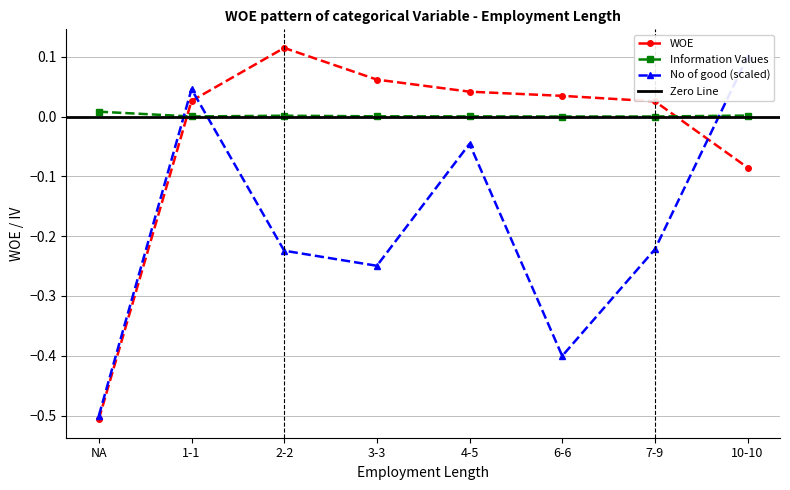

Which category has the lowest value in the Information Values series?

6-6